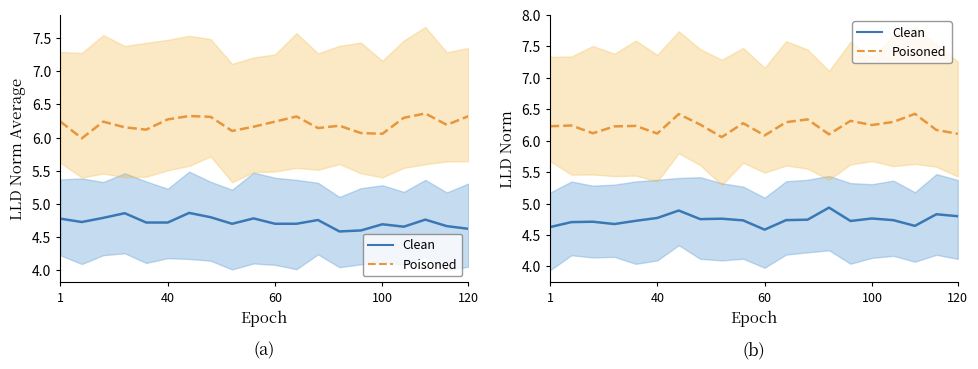

At which category is the sum across all series the highest?

6